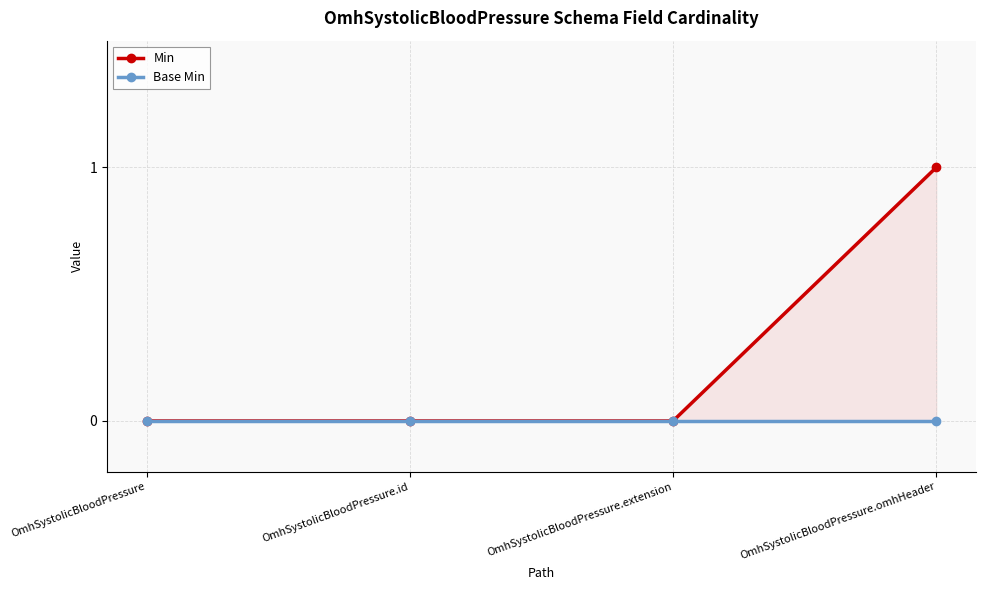

Which has a higher value, OmhSystolicBloodPressure.id or OmhSystolicBloodPressure.omhHeader?

OmhSystolicBloodPressure.omhHeader